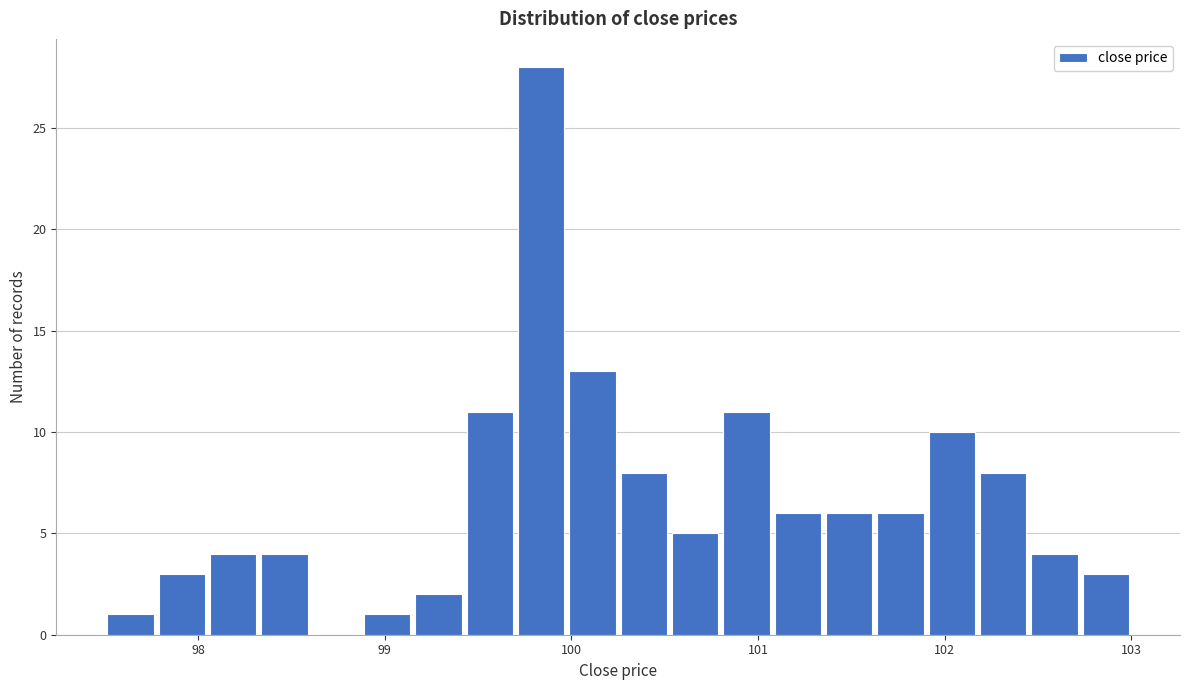

Around what value on the x-axis is the tallest bar? Give the approximate position of its centre, as read against the axis.

99.8